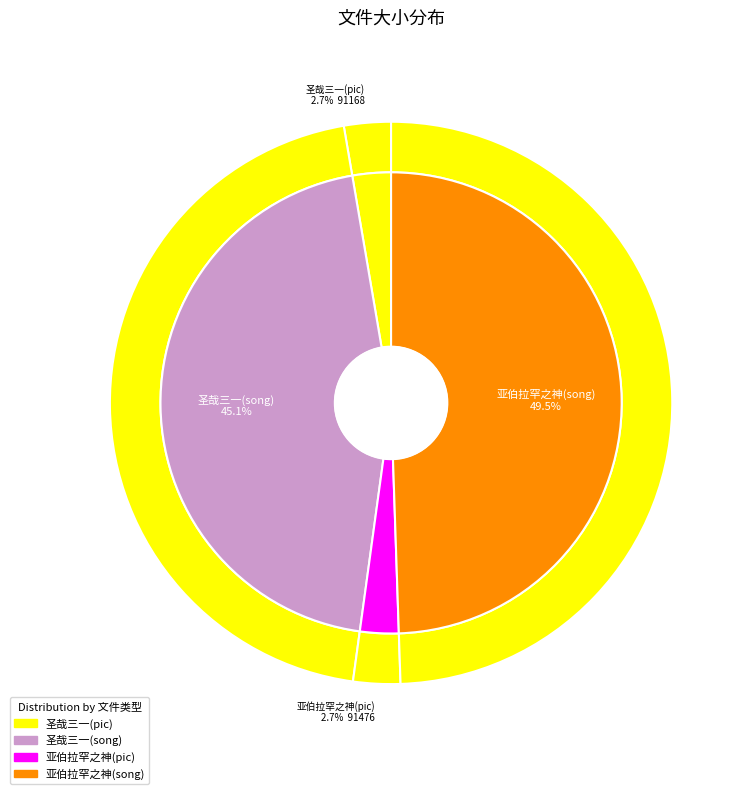

True or false: 圣哉三一(song) accounts for 57% of the total.

False